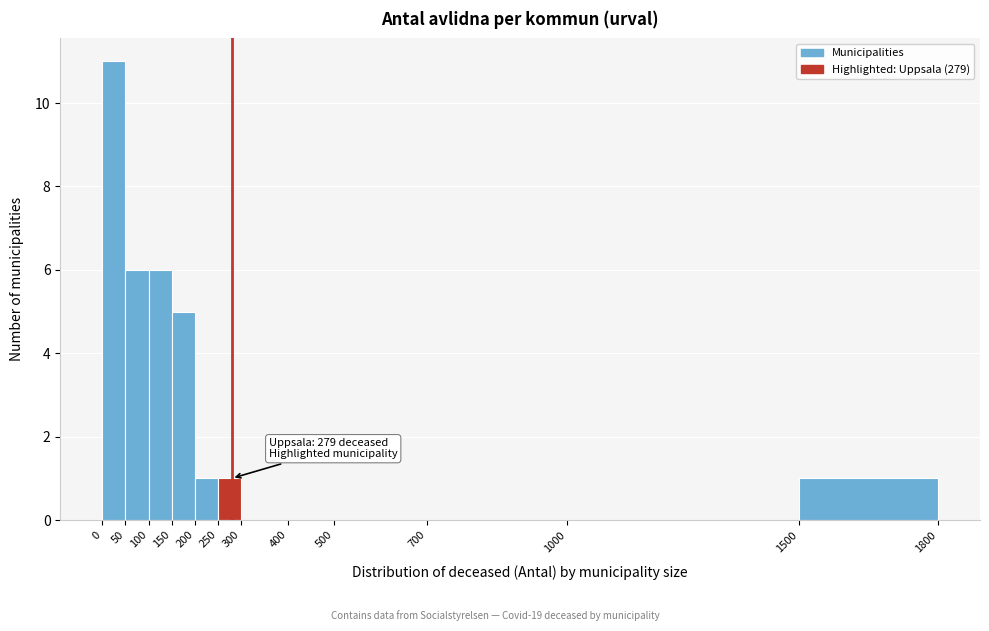

Which range on the x-axis has the tallest bar?

0 to 50